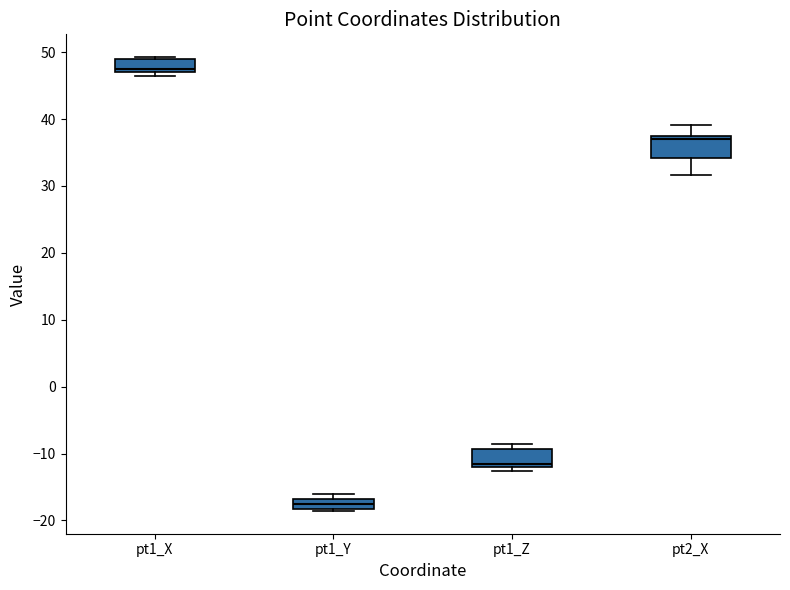

Which box's median line is the highest?

pt1_X